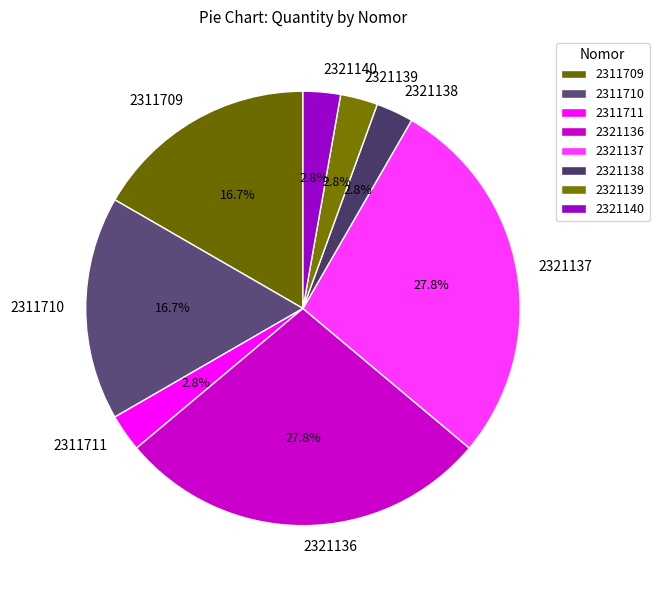

Is the sum of 2321140 and 2311709 greater than half?

No